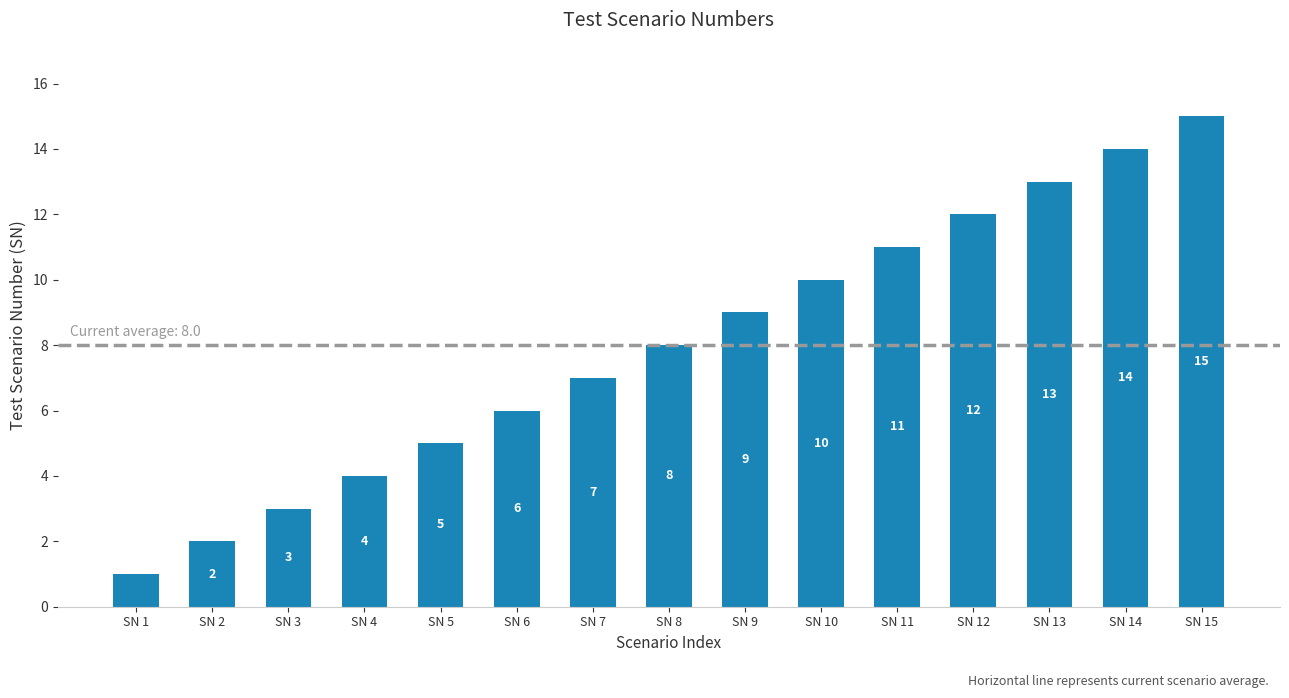

Between SN 2 and SN 8, which is larger?

SN 8